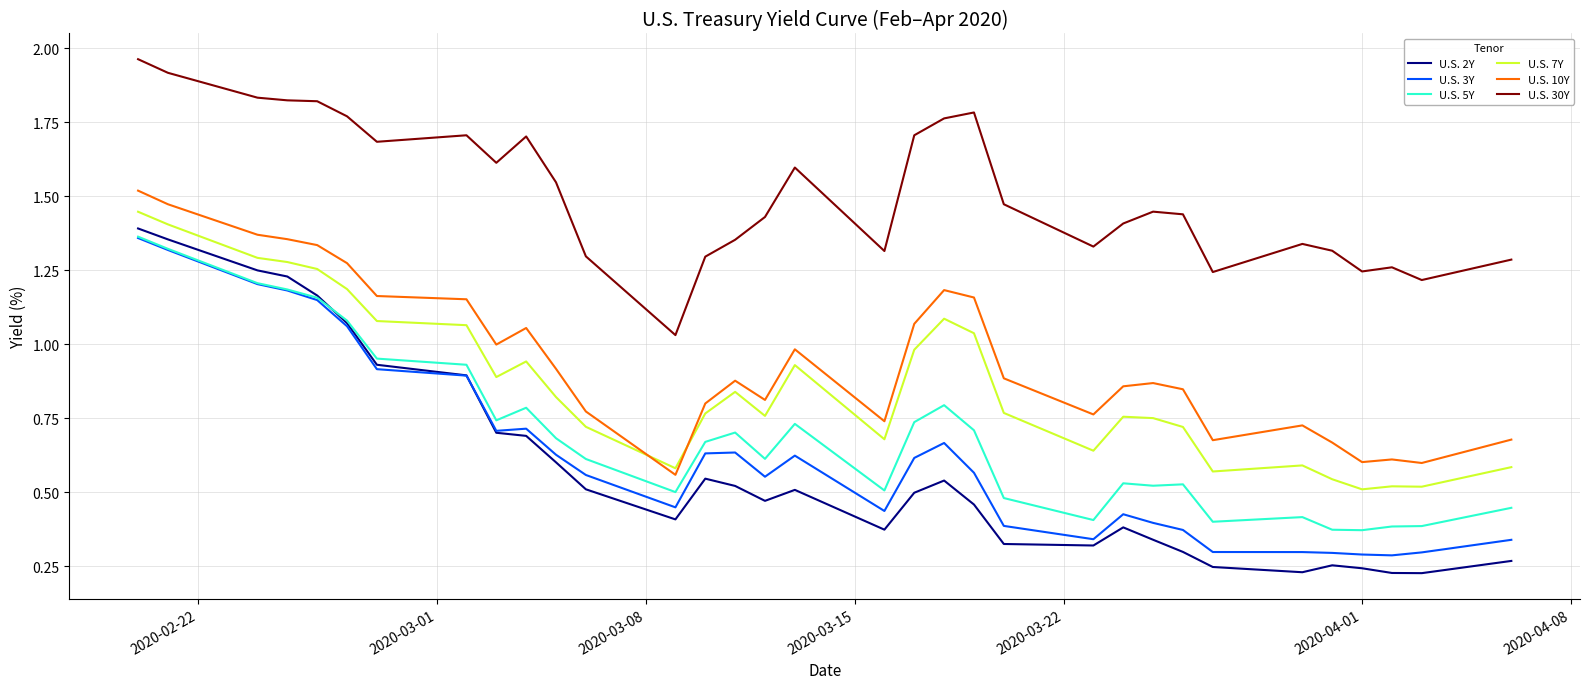

Which series has the largest total across all categories?

U.S. 30Y